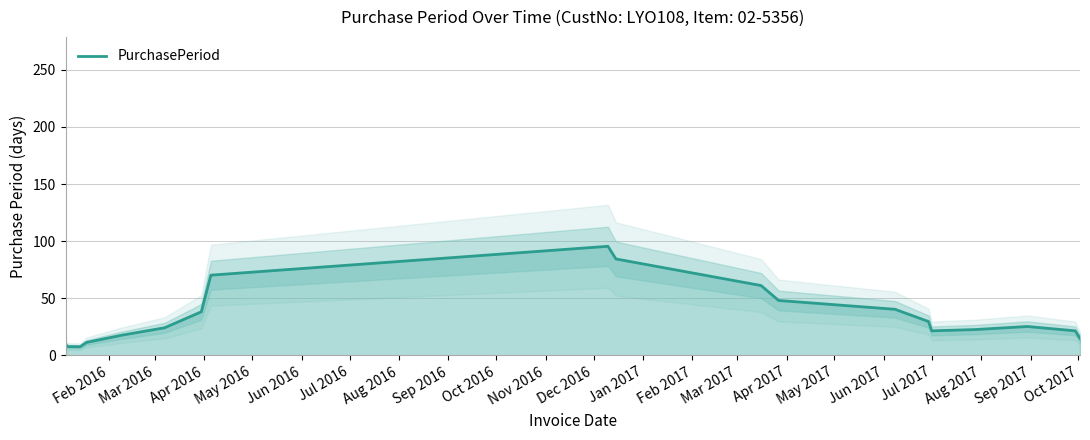

How many data points does each series have?

19